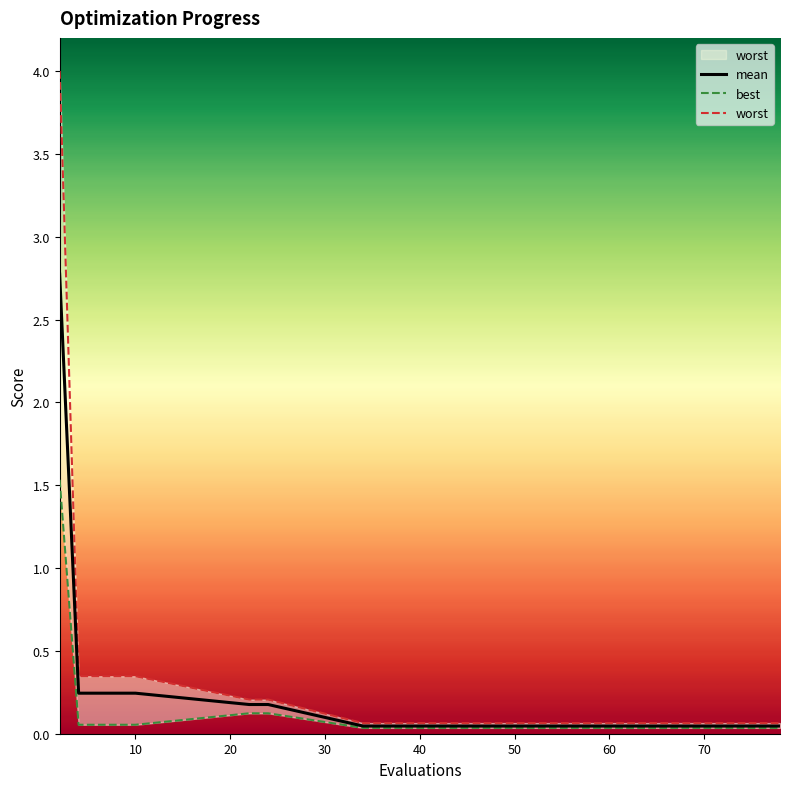

True or false: mean and best cross at least once.

False